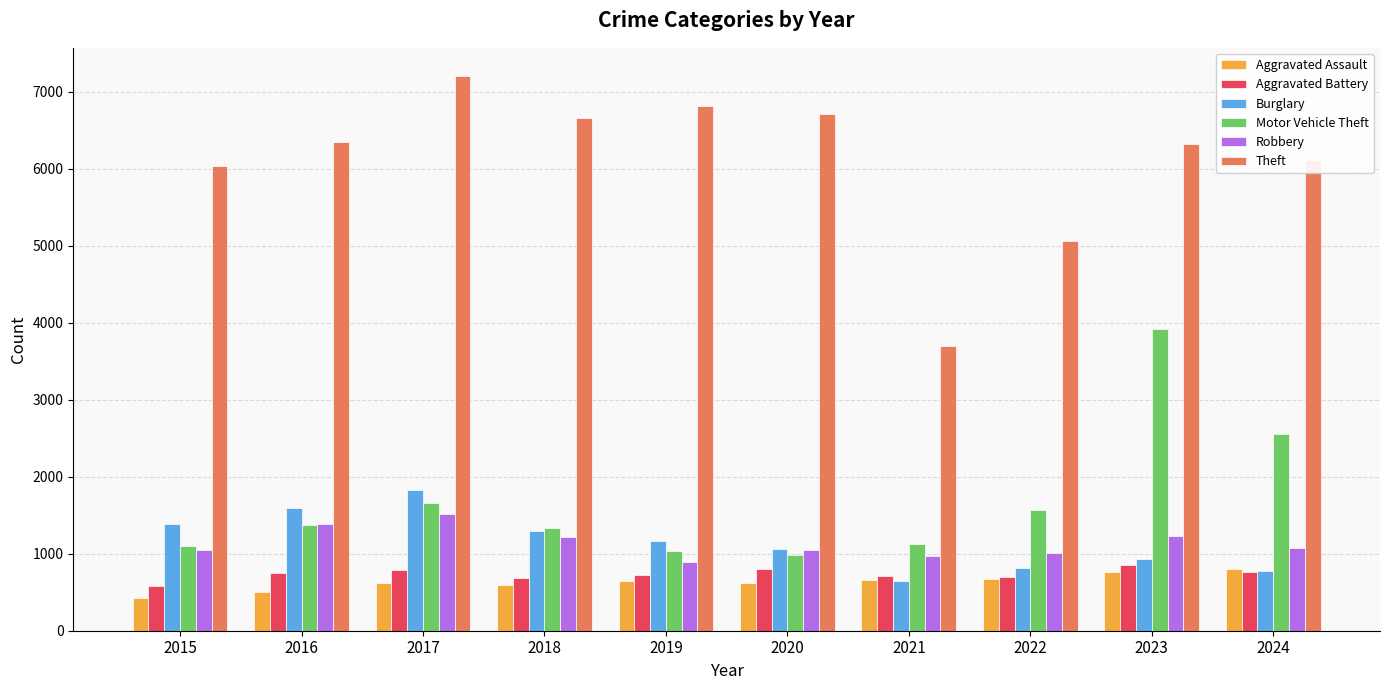

Is the value of Burglary at 2023 greater than the value of Theft at 2018?

No